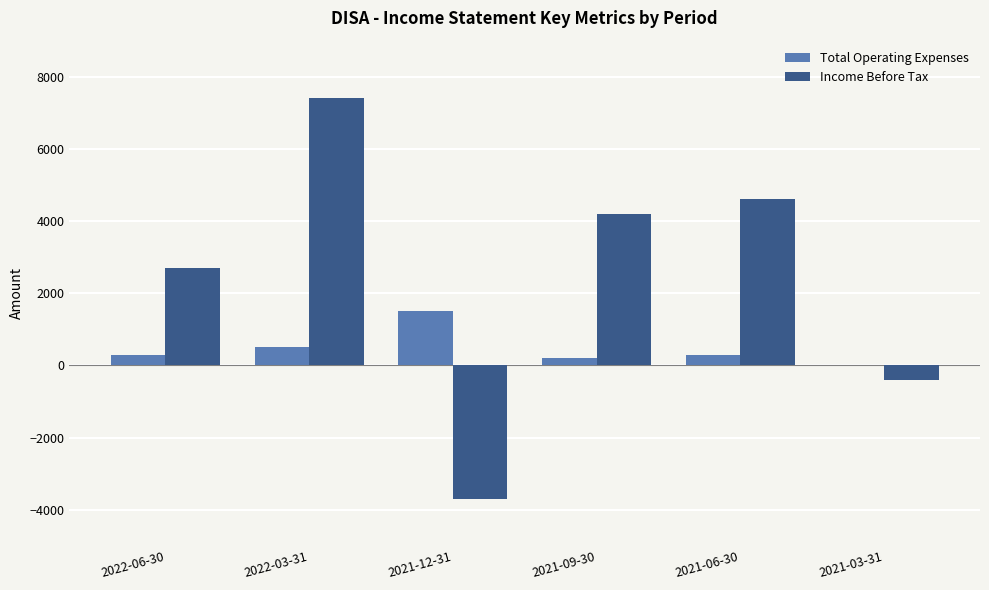

Which series changed the most between 2022-06-30 and 2021-03-31?

Income Before Tax